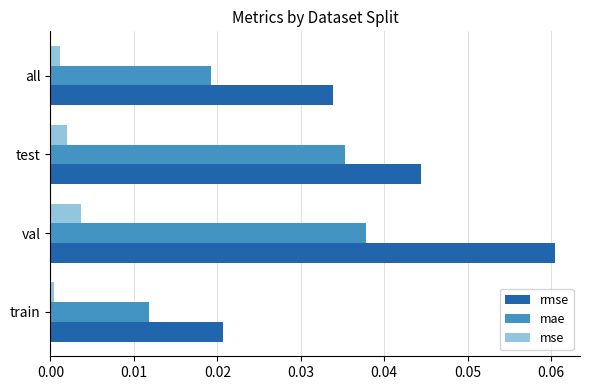

At which category is the sum across all series the highest?

val